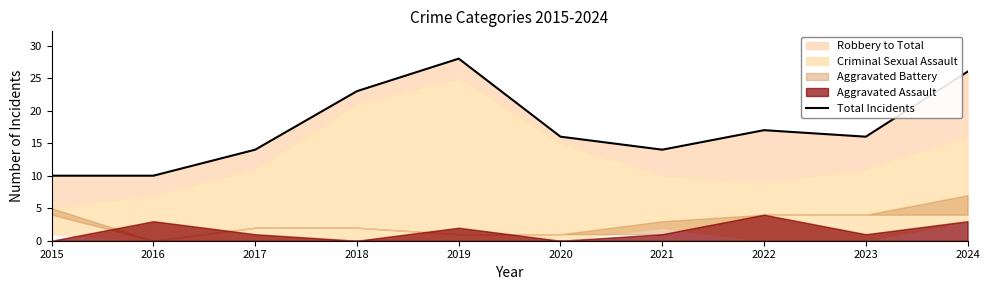

At which category does the data reach its first local peak?

2019